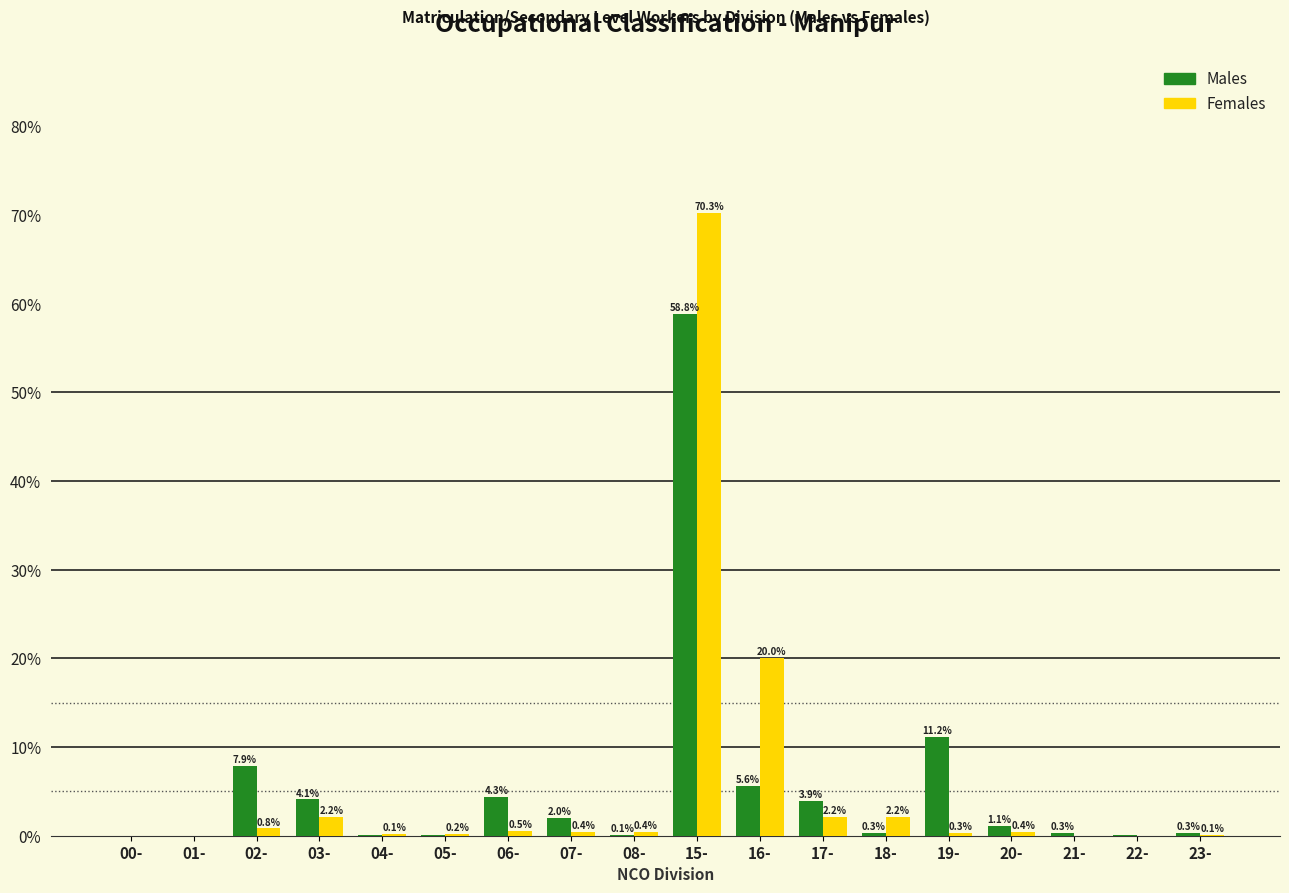

What is the sum of the Males values at 16- and 07-?

7.6